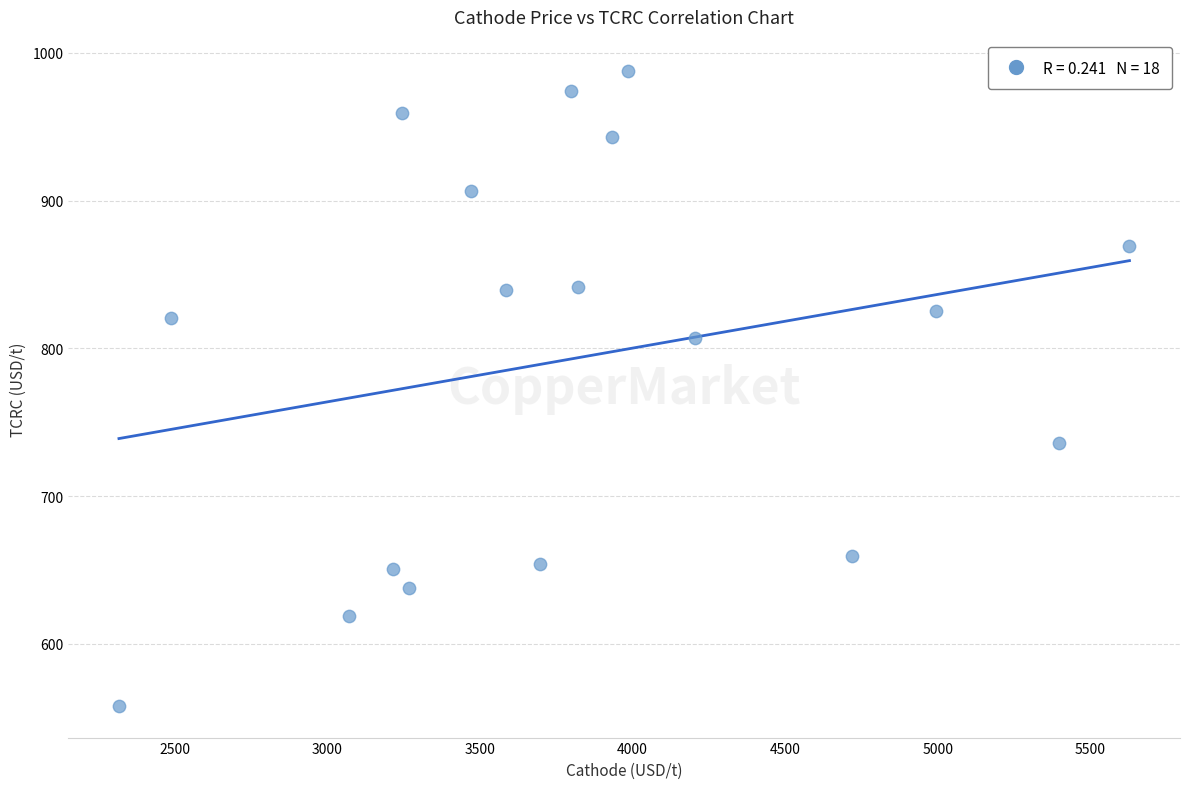

What is the range of X values (max minus min)?

3309.9